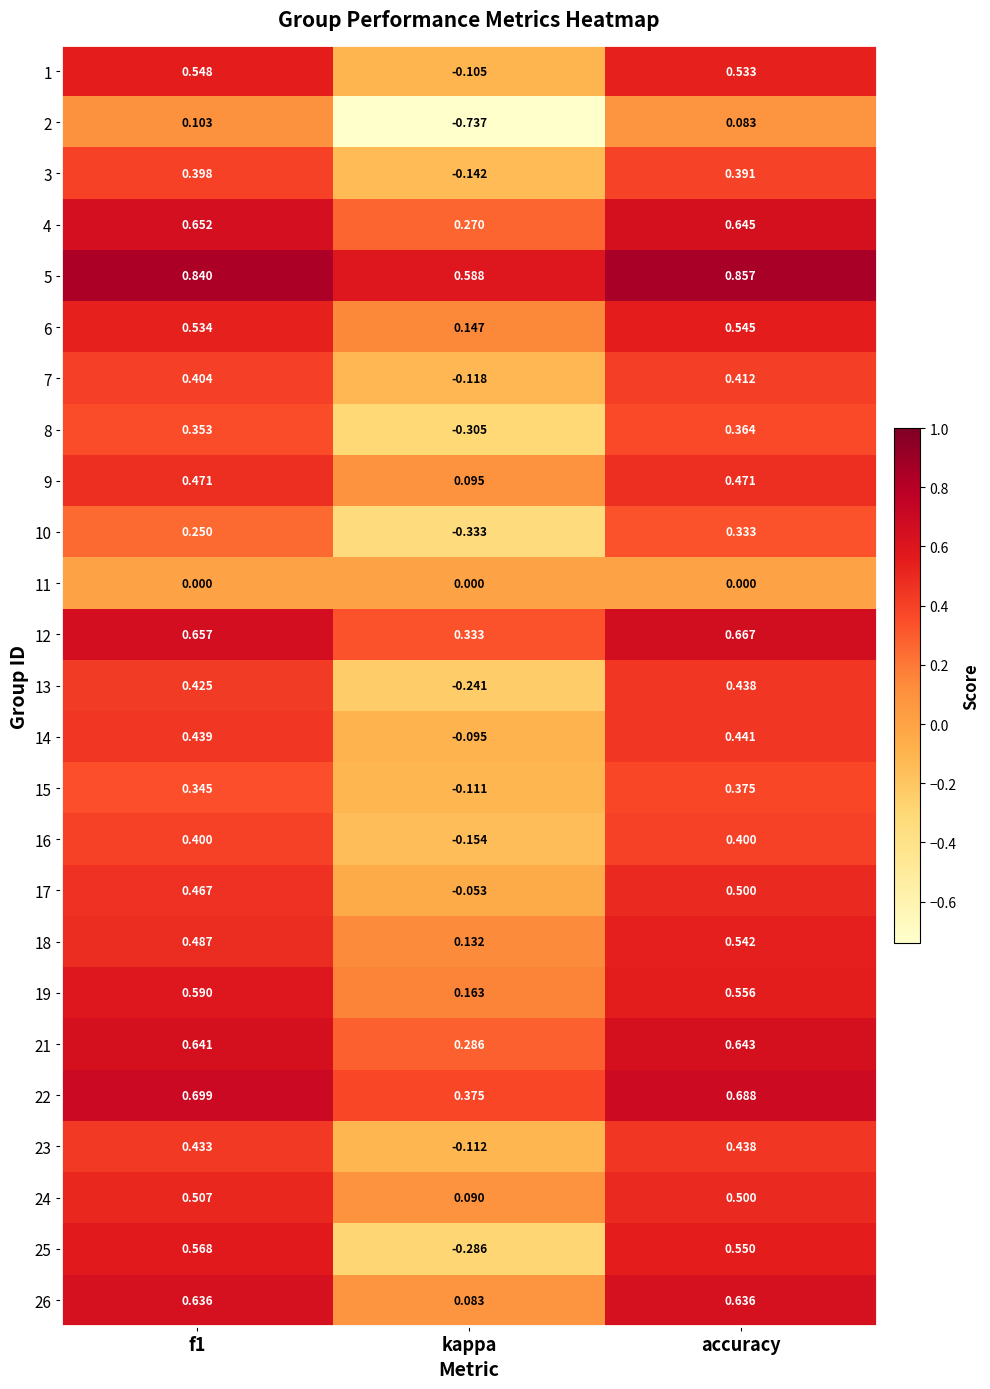

At which category does the chart reach its minimum across all series?

kappa